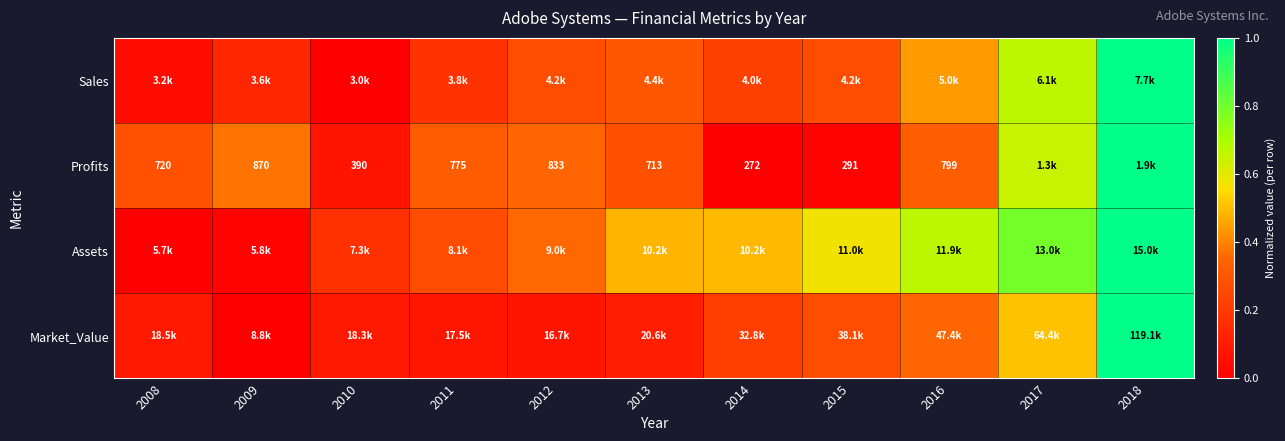

Where is Assets nearest to the value 0?

2008